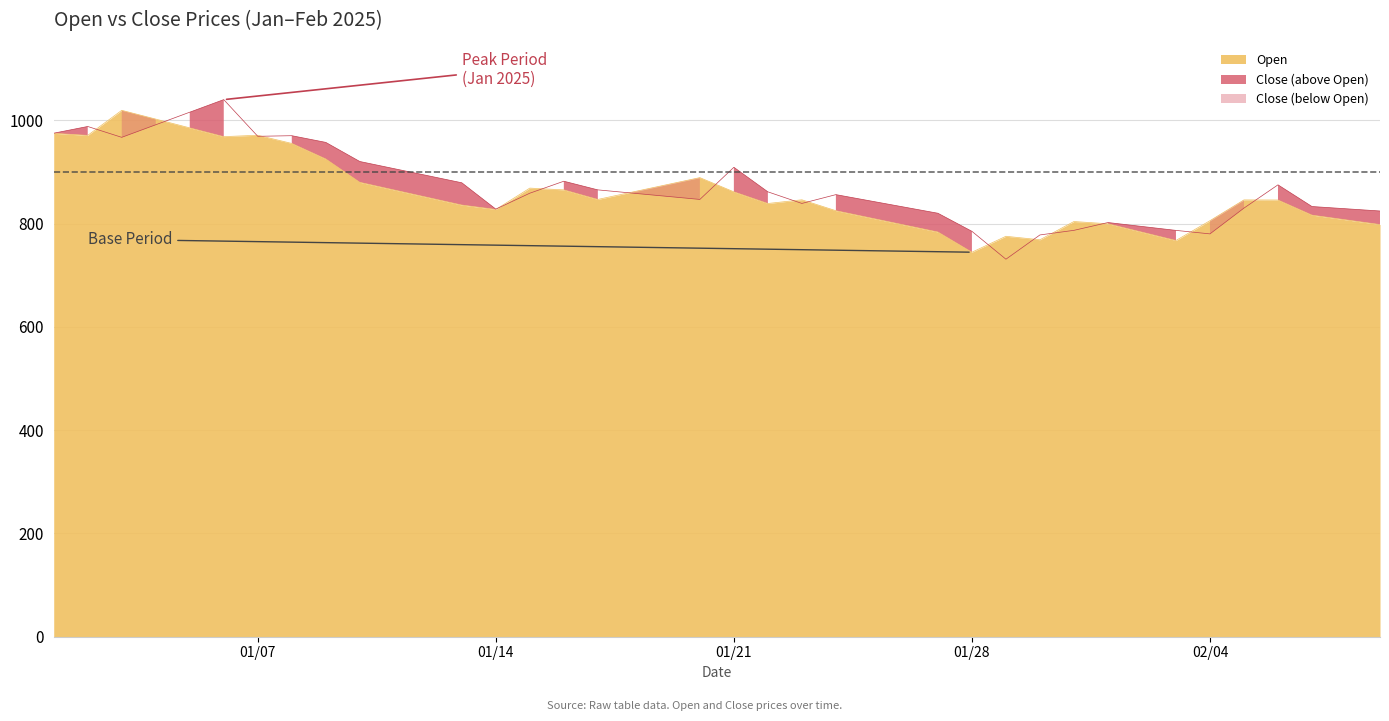

What value does the Close series have at 2025-01-09?

957.2